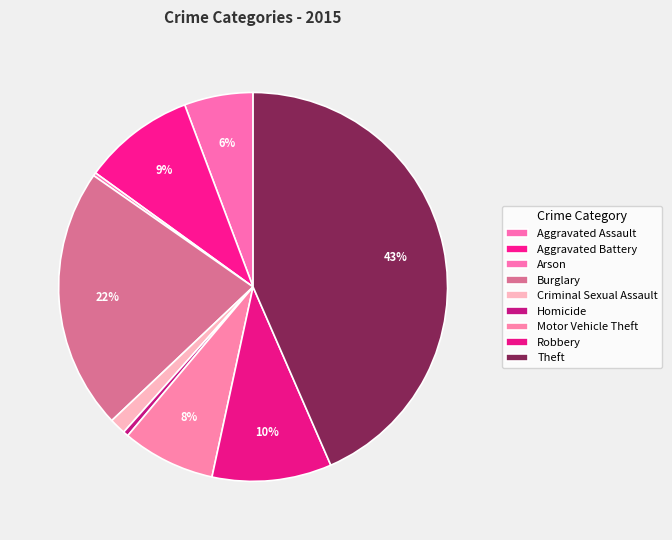

To the nearest percent, what percentage of the pie is Theft?

43%